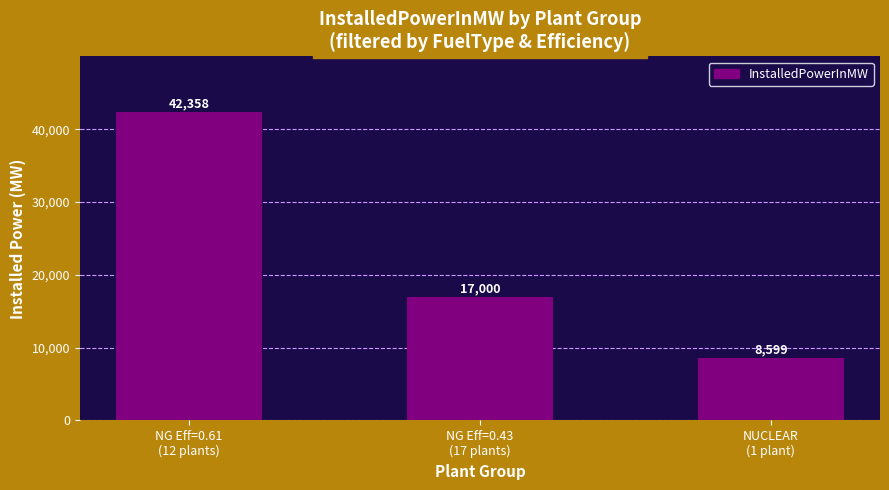

List the labels in order of value, smallest first.

NUCLEAR
(1 plant), NG Eff=0.43
(17 plants), NG Eff=0.61
(12 plants)